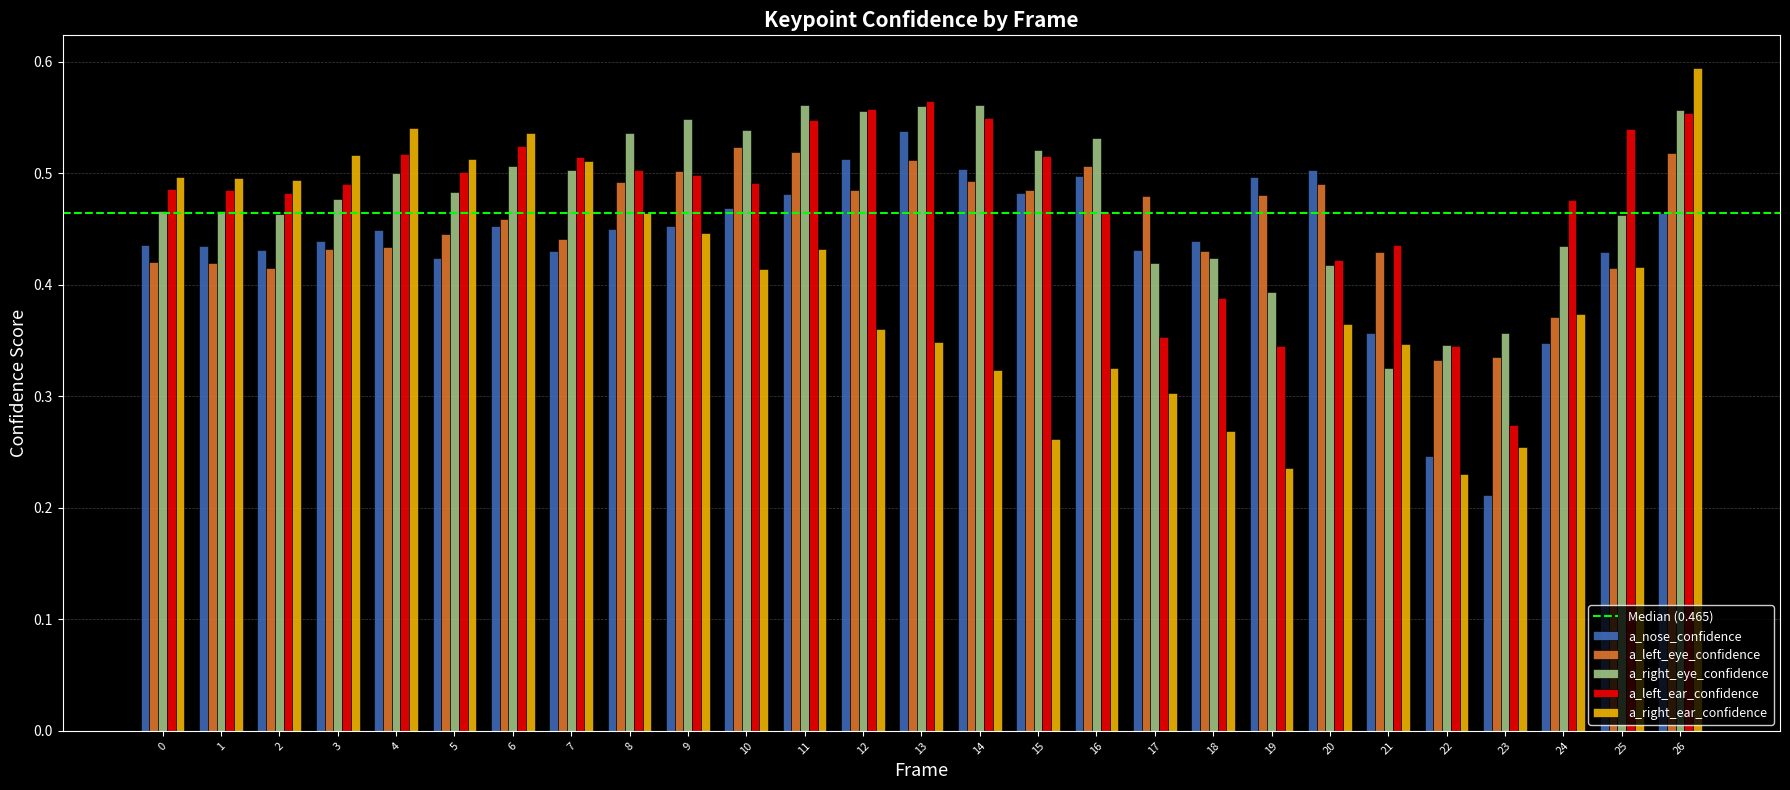

What is the total value across all series at 19?

2.0